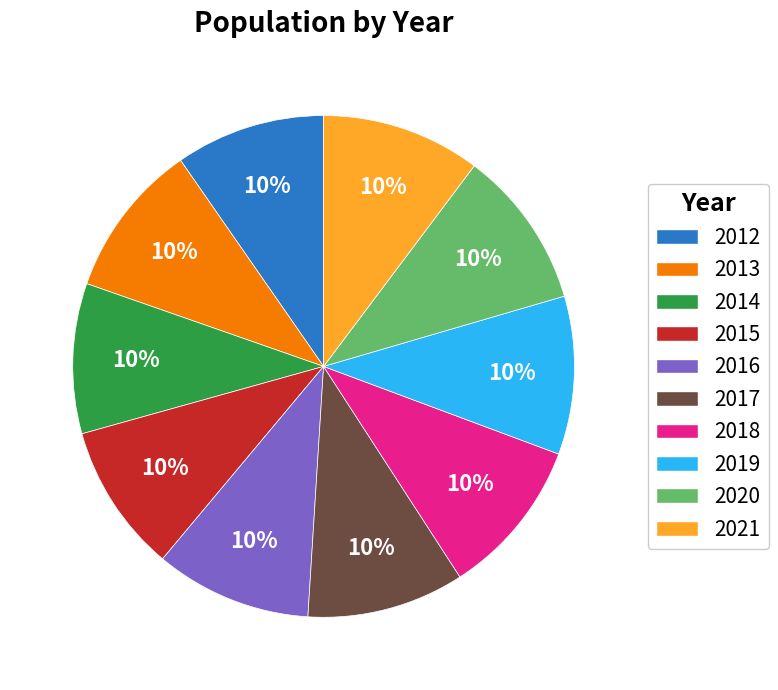

Is it true that 2013 is 21% of the pie?

False